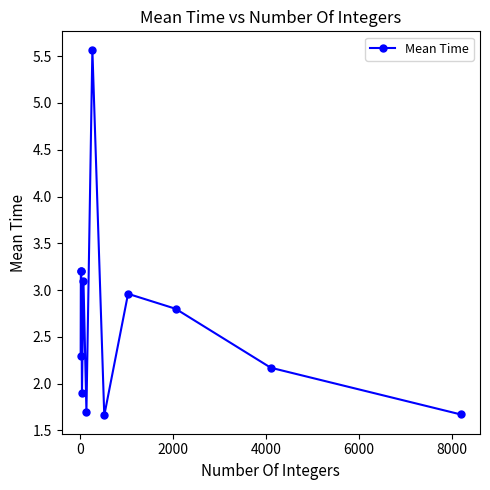

What is the smallest value displayed?

1.7